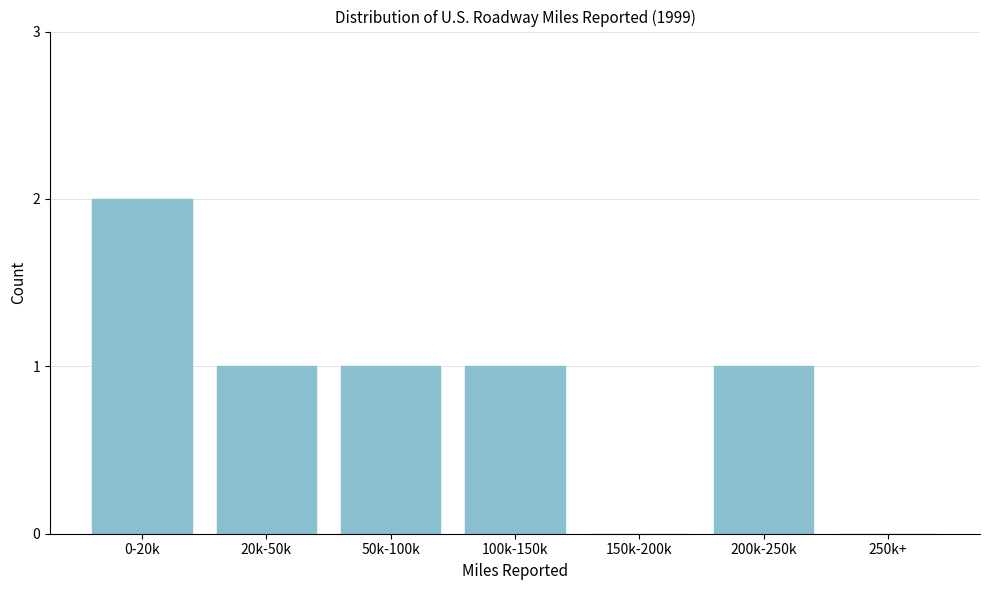

Reading left to right, transcribe all the data shown in this chart.

0-20k=2	20k-50k=1	50k-100k=1	100k-150k=1	150k-200k=0	200k-250k=1	250k+=0